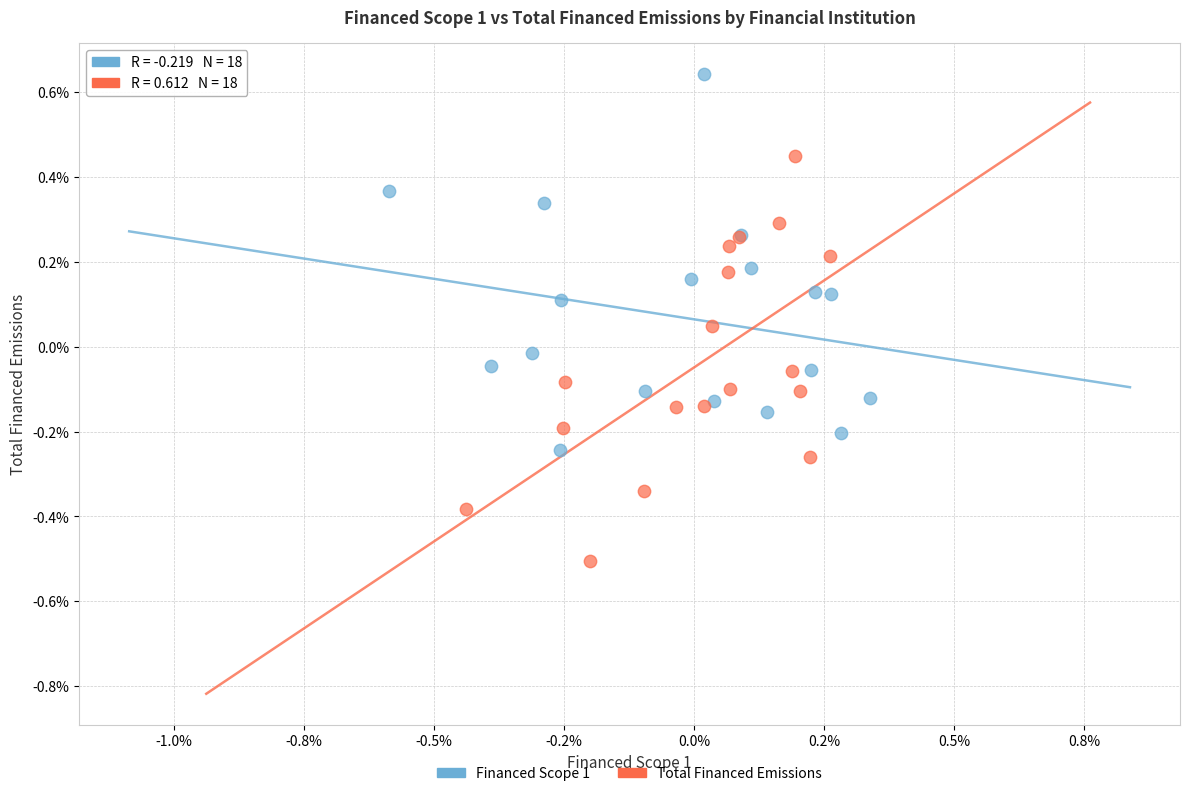

Which series reaches the minimum Y coordinate?

Total Financed Emissions